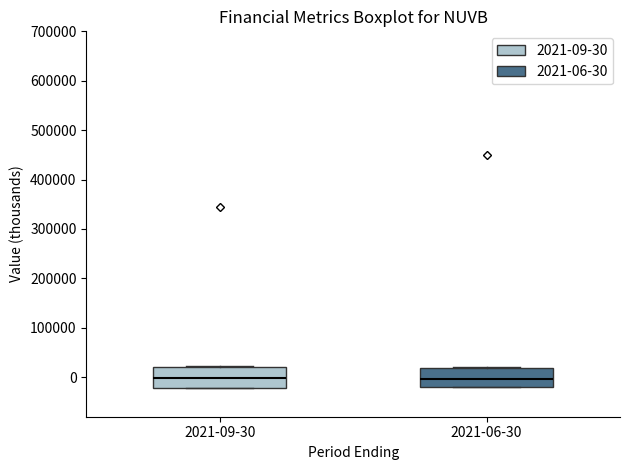

Where does the median line of the box for 2021-09-30 sit on the y-axis? The values are not printed on the chart, so give them approximately, as read against the axis.

0